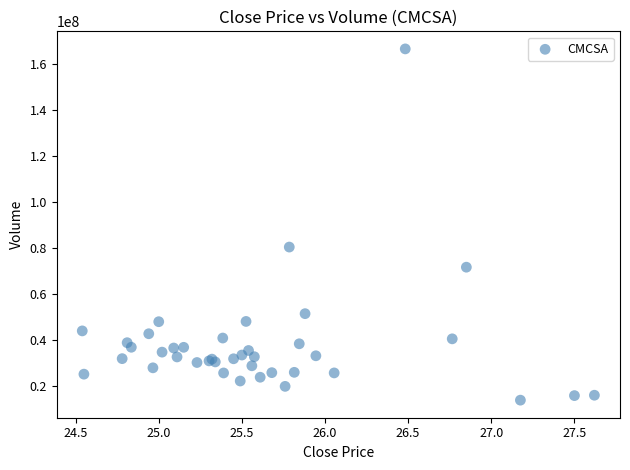

What Y value in the scatter plot is closest to 90220188?

80427040